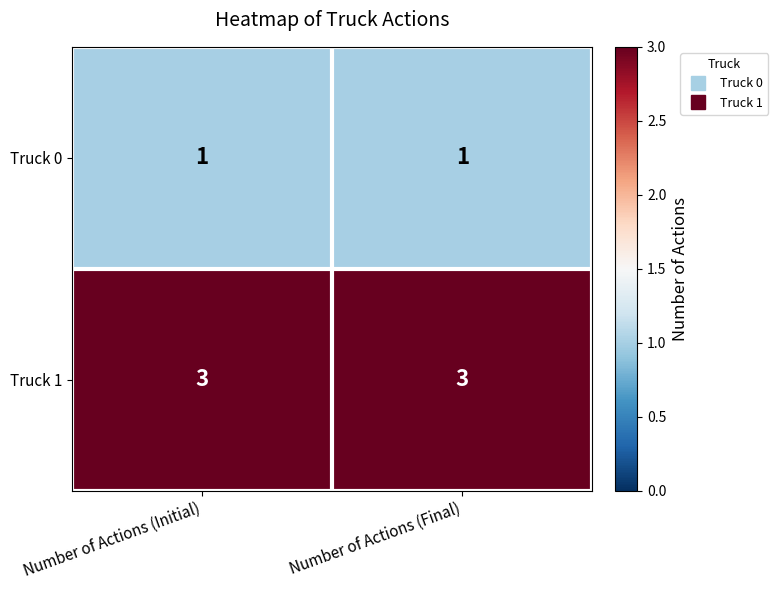

What is the total value across all series at Number of Actions (Final)?

4